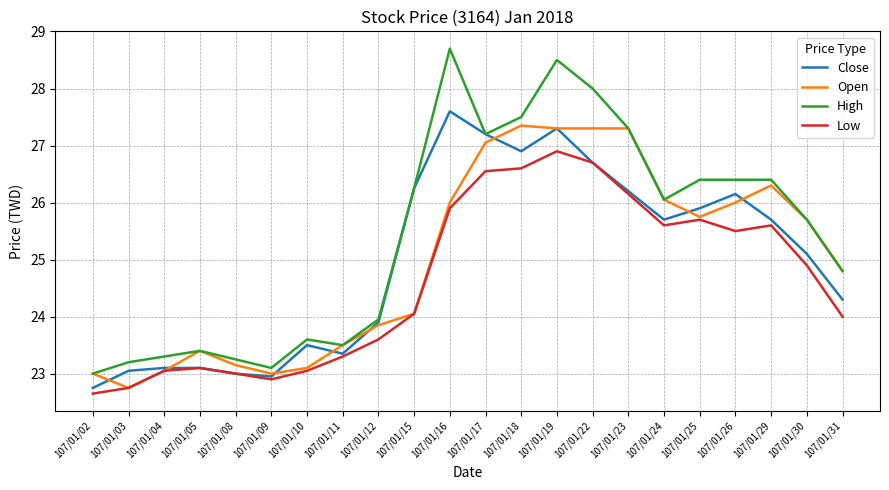

Is it true that Close equals 34.3 at 107/01/04?

False